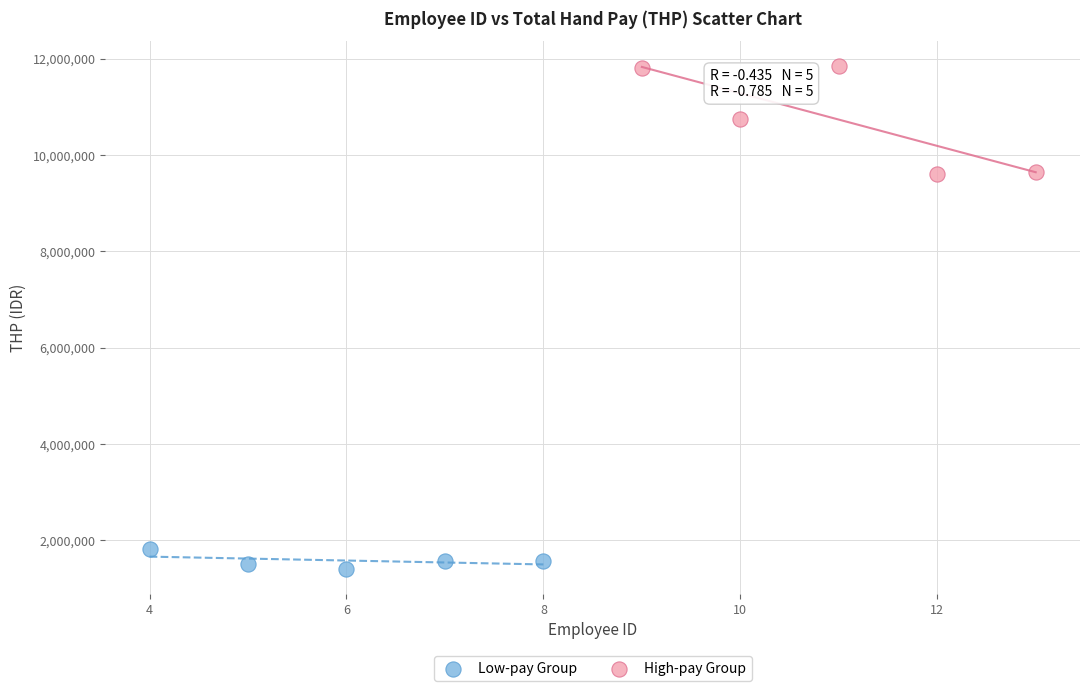

Which series contains the highest Y value?

High-pay Group